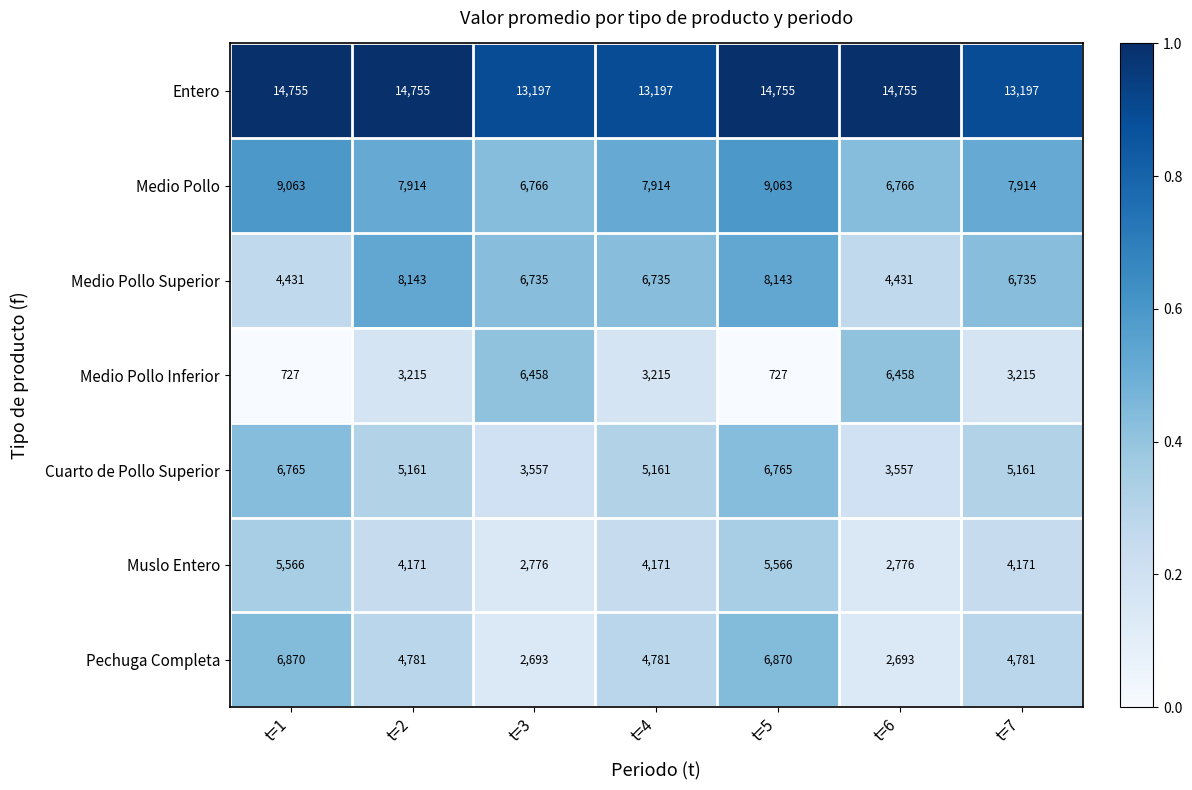

Is it true that Pechuga Completa equals 7408 at t=4?

False